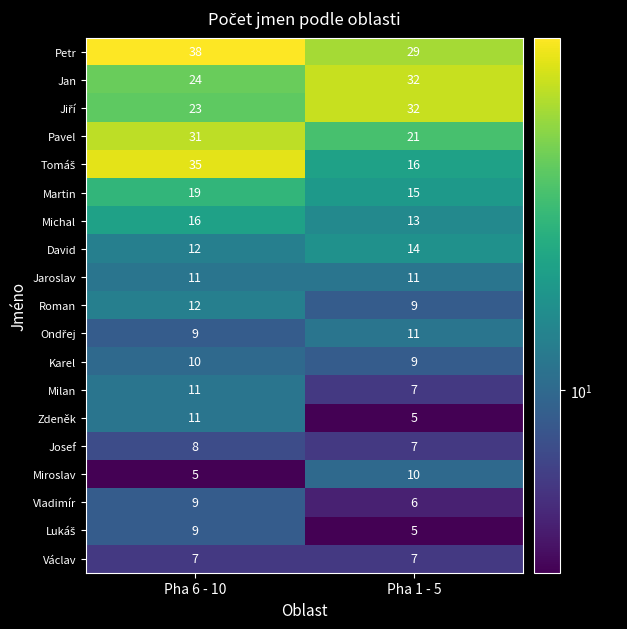

What is the smallest value displayed?

5